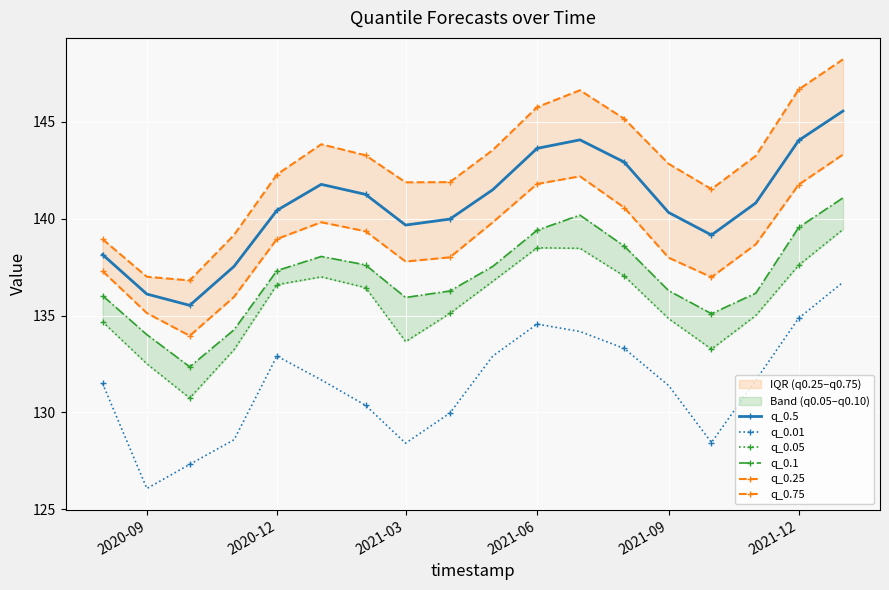

Which series has the largest total across all categories?

q_0.75